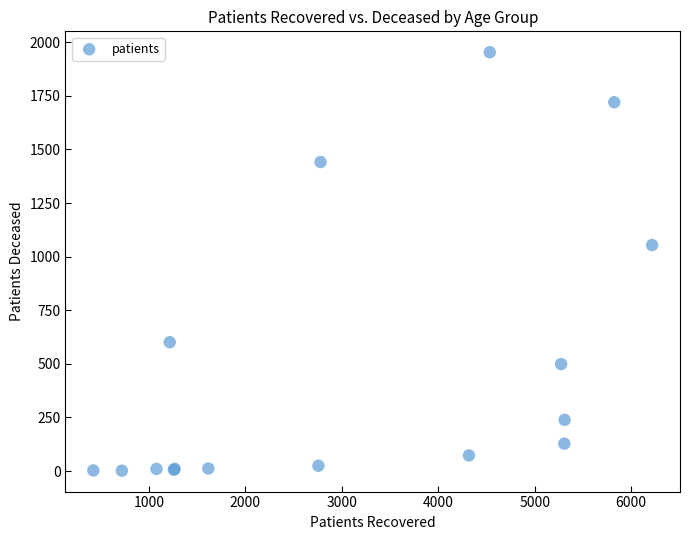

What Y value in the scatter plot is closest to 977?

1054